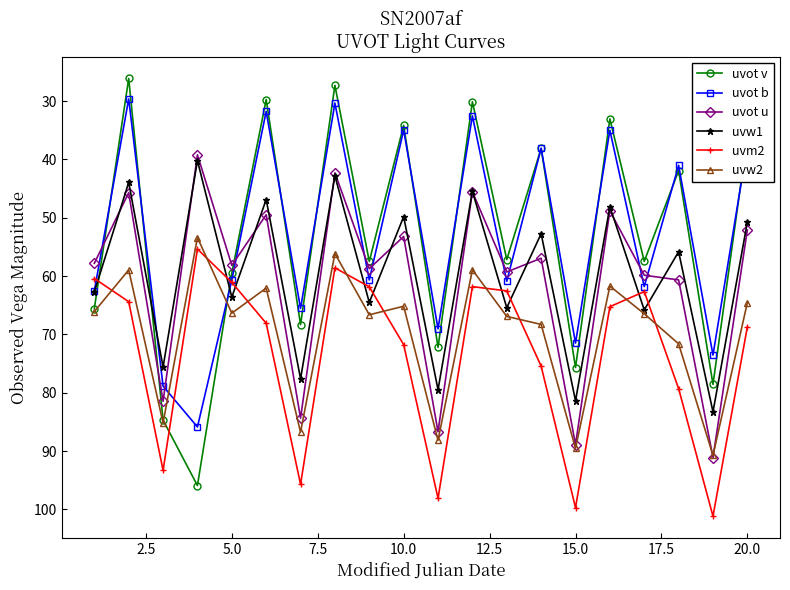

Which series has the largest total across all categories?

uvm2